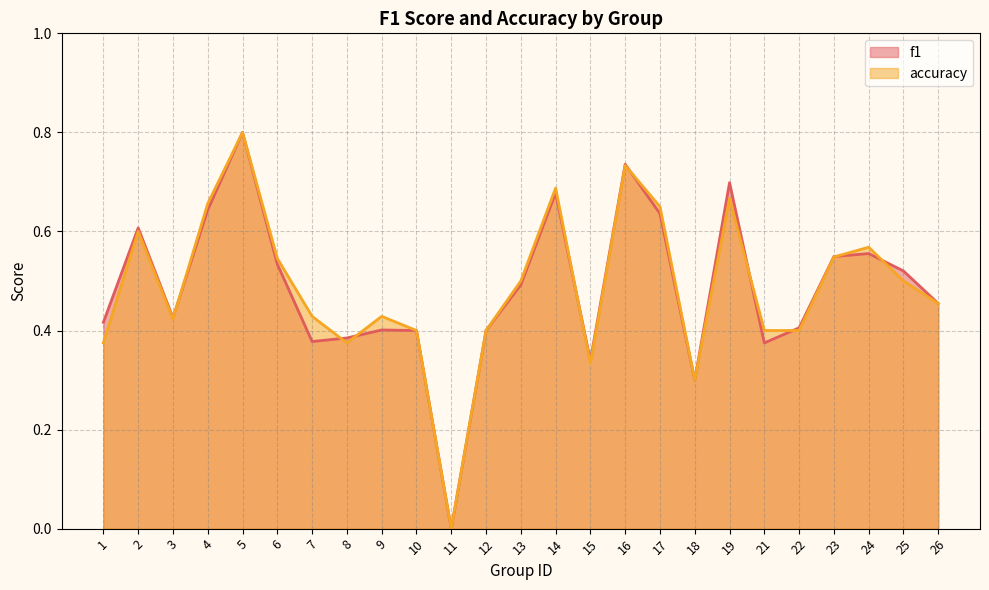

Reading left to right, extract all data points from this chart.

f1: 1=0.4	2=0.6	3=0.4	4=0.6	5=0.8	6=0.5	7=0.4	8=0.4	9=0.4	10=0.4	11=0.0	12=0.4	13=0.5	14=0.7	15=0.3	16=0.7	17=0.6	18=0.3	19=0.7	21=0.4	22=0.4	23=0.5	24=0.6	25=0.5	26=0.5
accuracy: 1=0.4	2=0.6	3=0.4	4=0.7	5=0.8	6=0.5	7=0.4	8=0.4	9=0.4	10=0.4	11=0.0	12=0.4	13=0.5	14=0.7	15=0.3	16=0.7	17=0.7	18=0.3	19=0.7	21=0.4	22=0.4	23=0.5	24=0.6	25=0.5	26=0.5